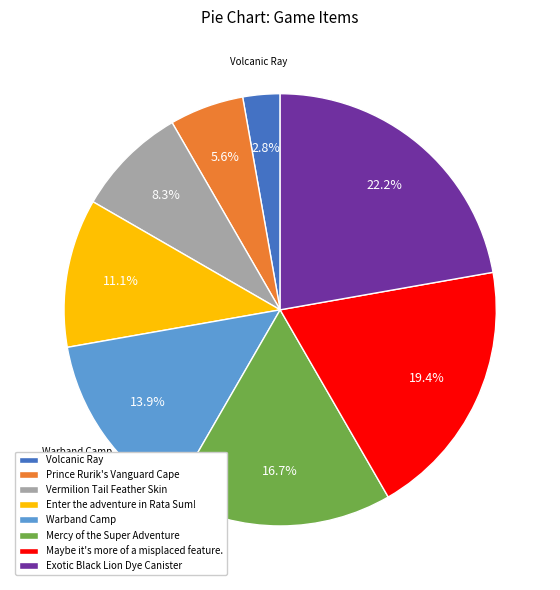

True or false: Mercy of the Super Adventure accounts for 4% of the total.

False